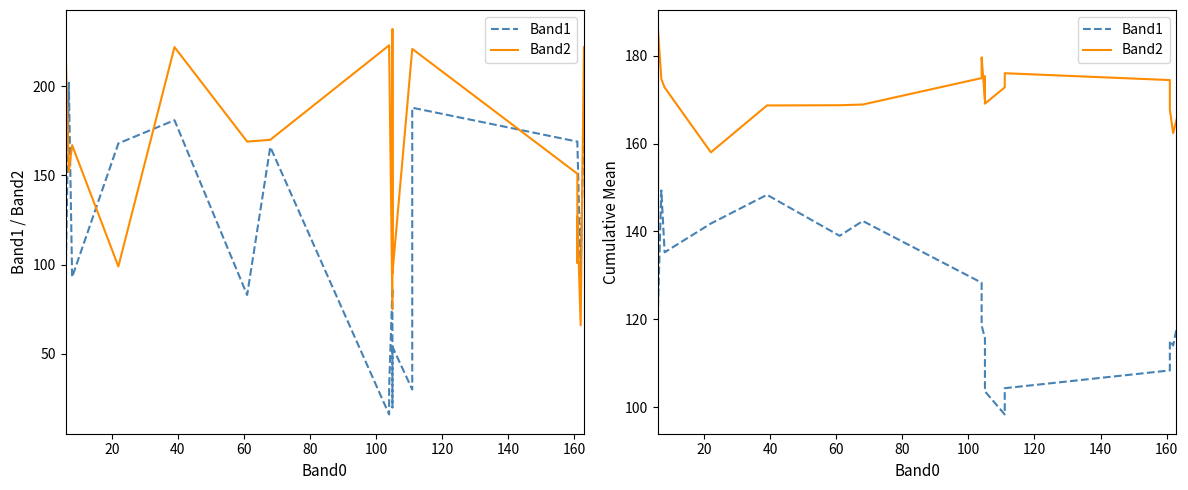

Is it true that Band2 equals 108.9 at 18?

False